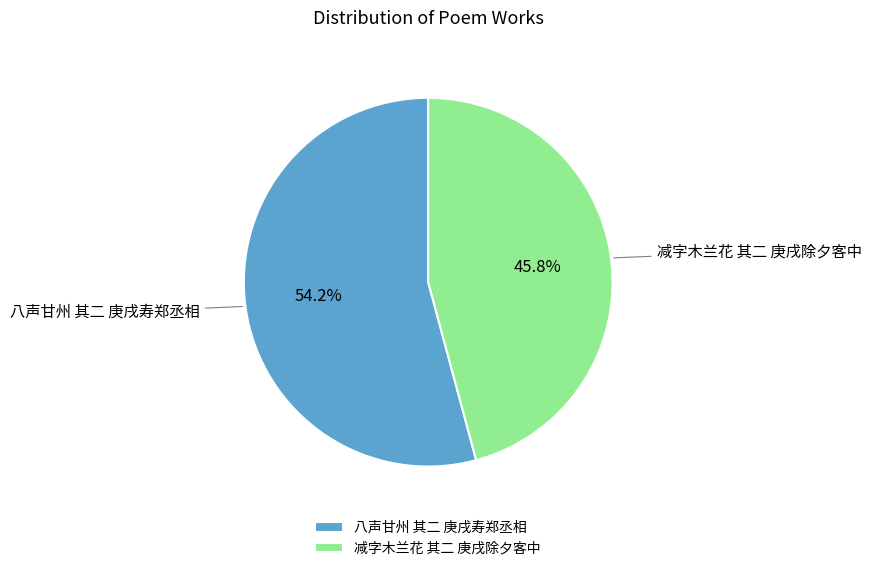

Rank the categories by value from lowest to highest.

减字木兰花 其二 庚戌除夕客中, 八声甘州 其二 庚戌寿郑丞相